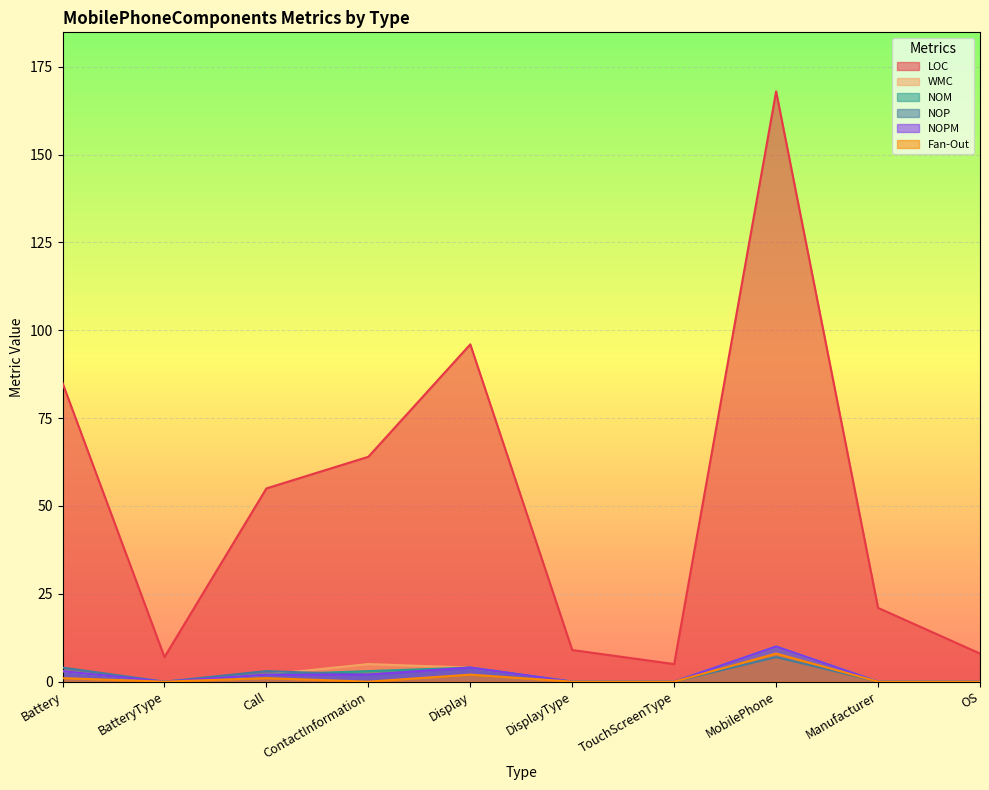

What is the average value of the LOC series?

52